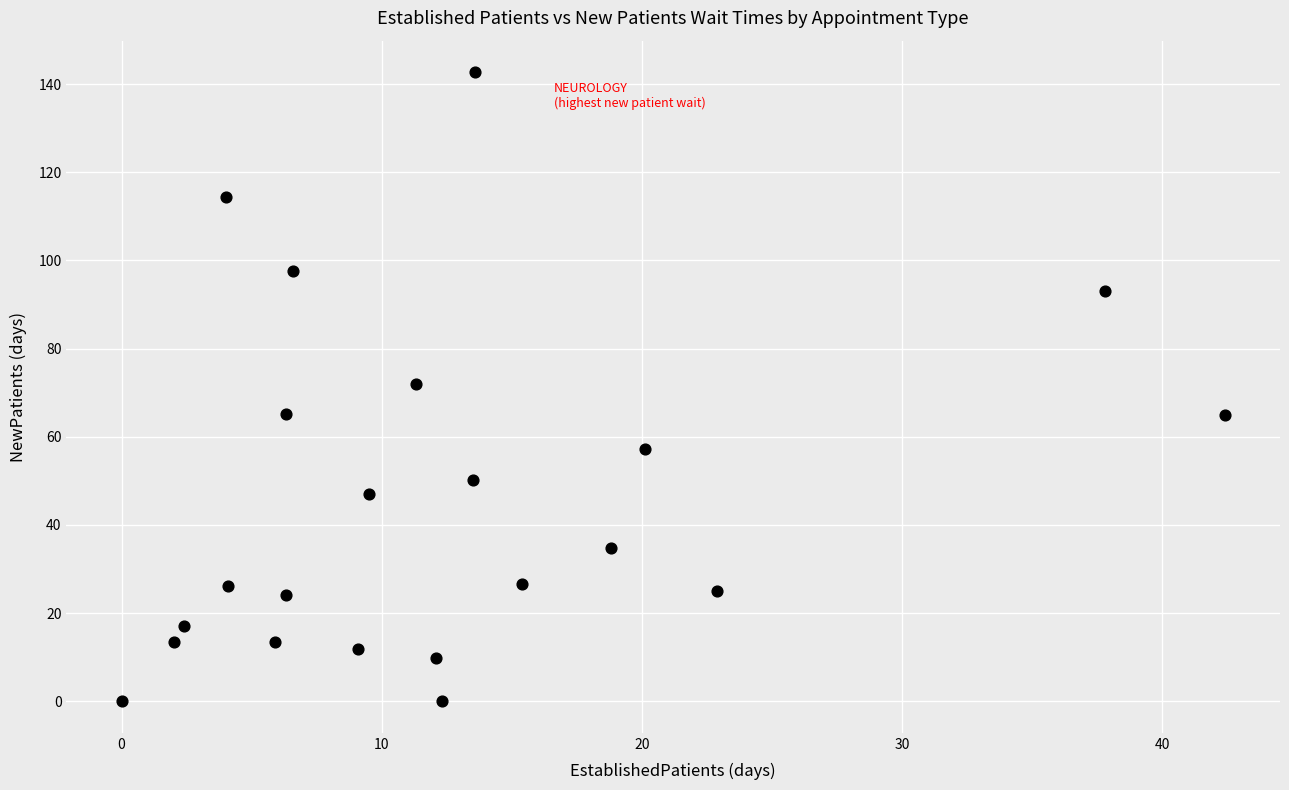

What is the range of X values (max minus min)?

42.4